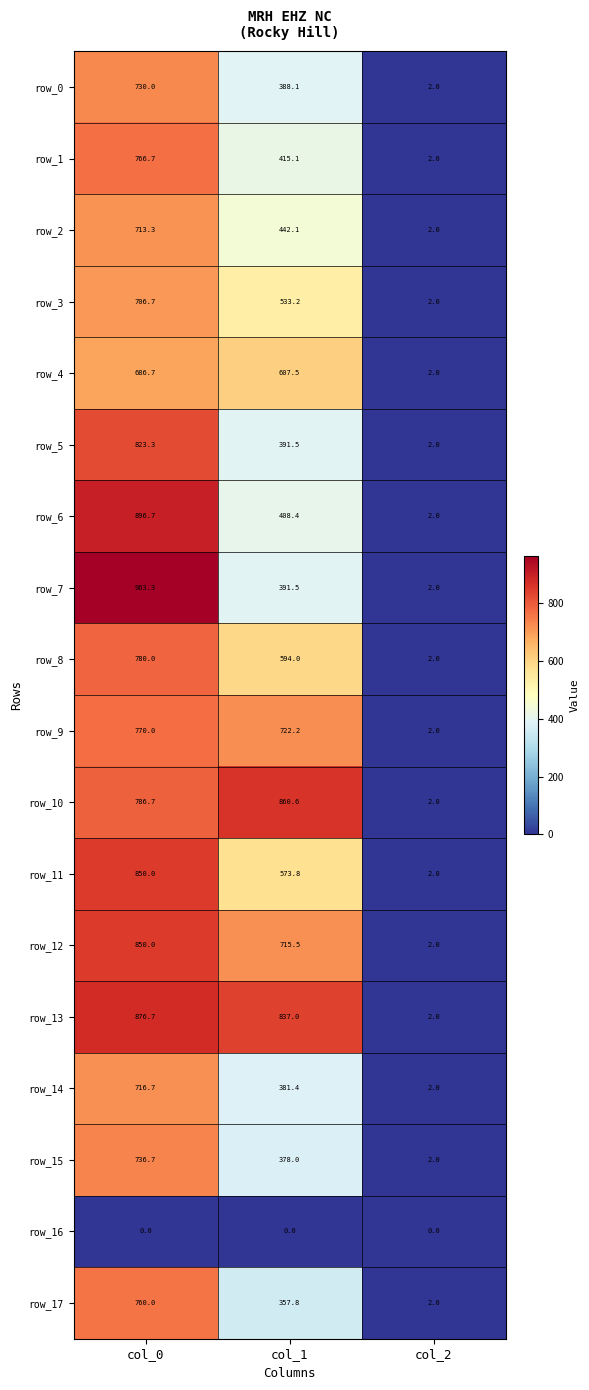

The row_6 series shows 3.5 at col_2. True or false?

False